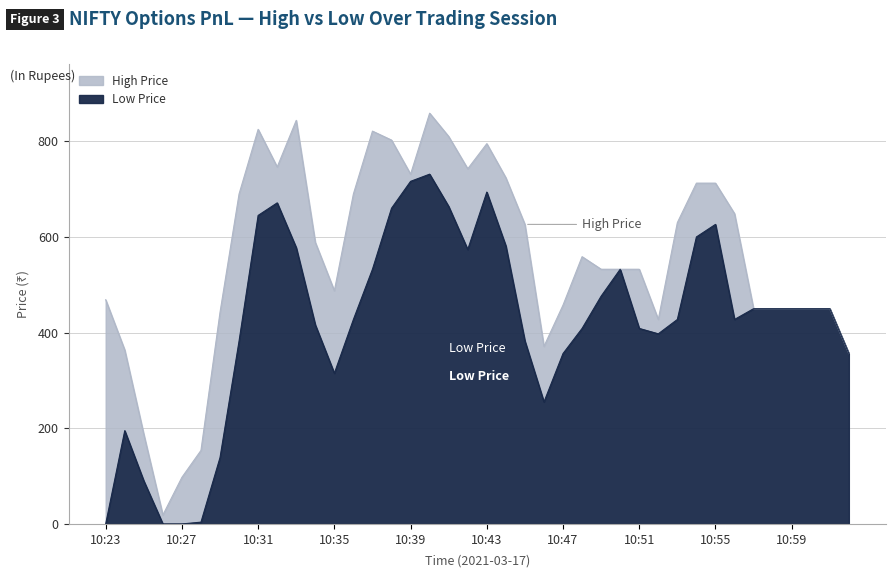

What is the lowest value of the high series?

18.8